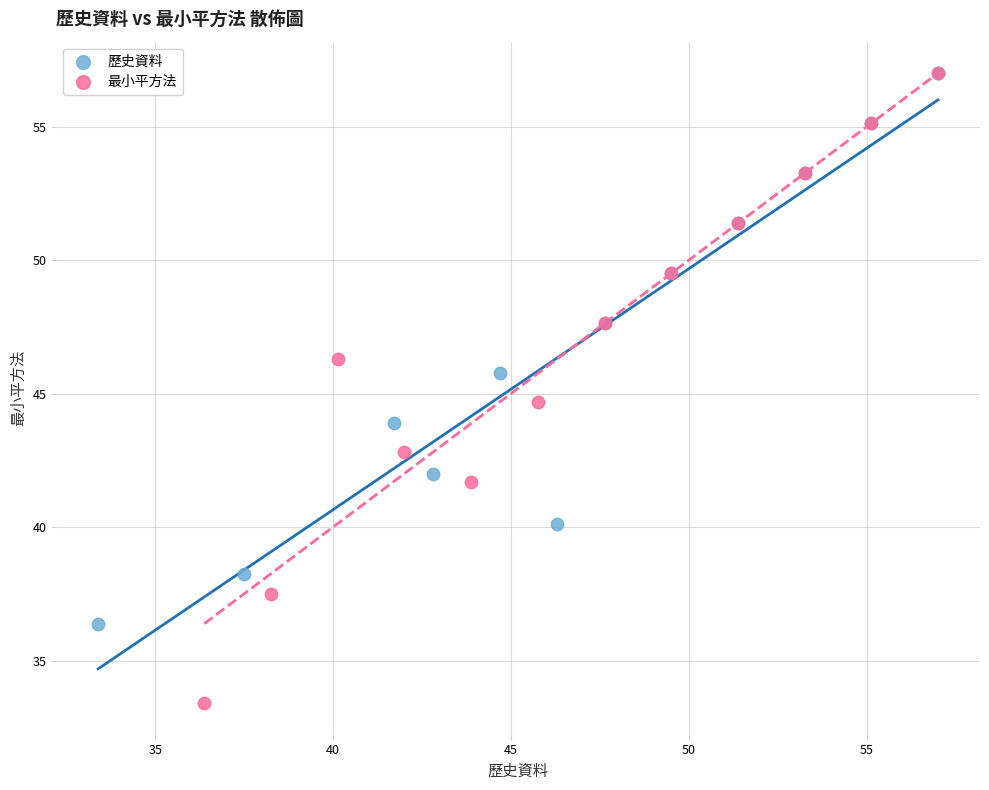

Which series contains the lowest Y value?

最小平方法